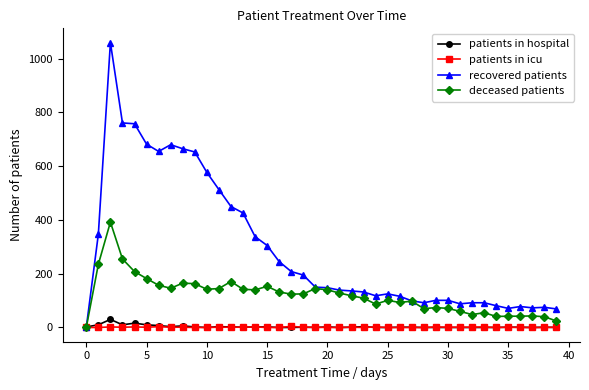

What is the difference between the maximum and second lowest values in the deceased patients series?

368